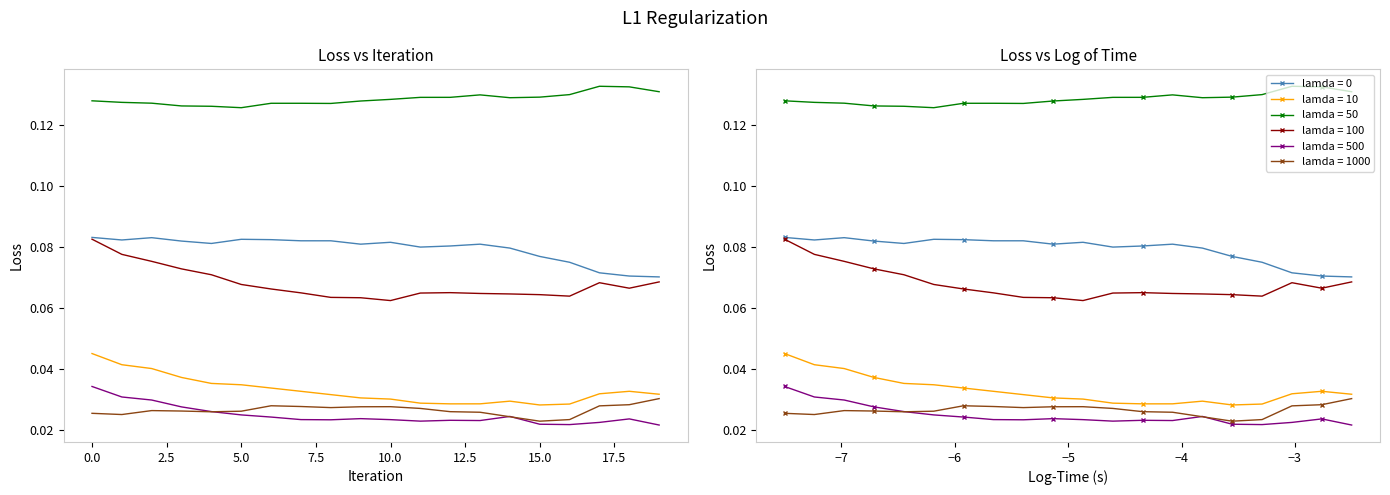

What is the difference between the highest and lowest values at 2.5?

0.1